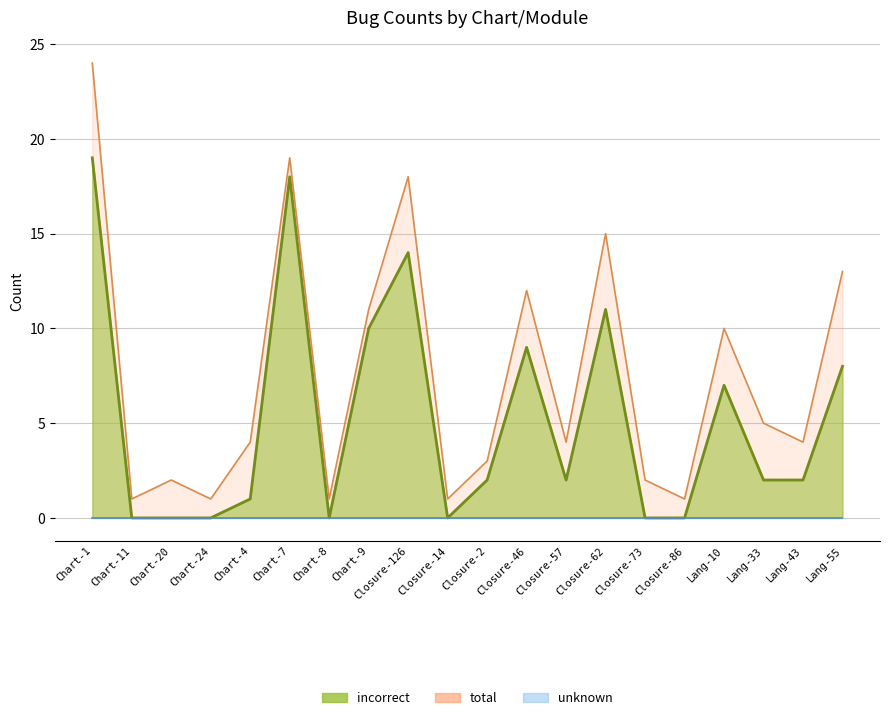

How many values in incorrect are above zero?

13